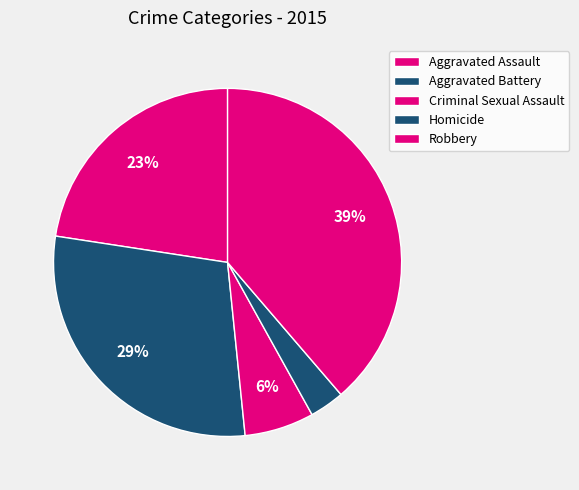

Approximately how many times larger is the value at Homicide compared to Criminal Sexual Assault?

0.5